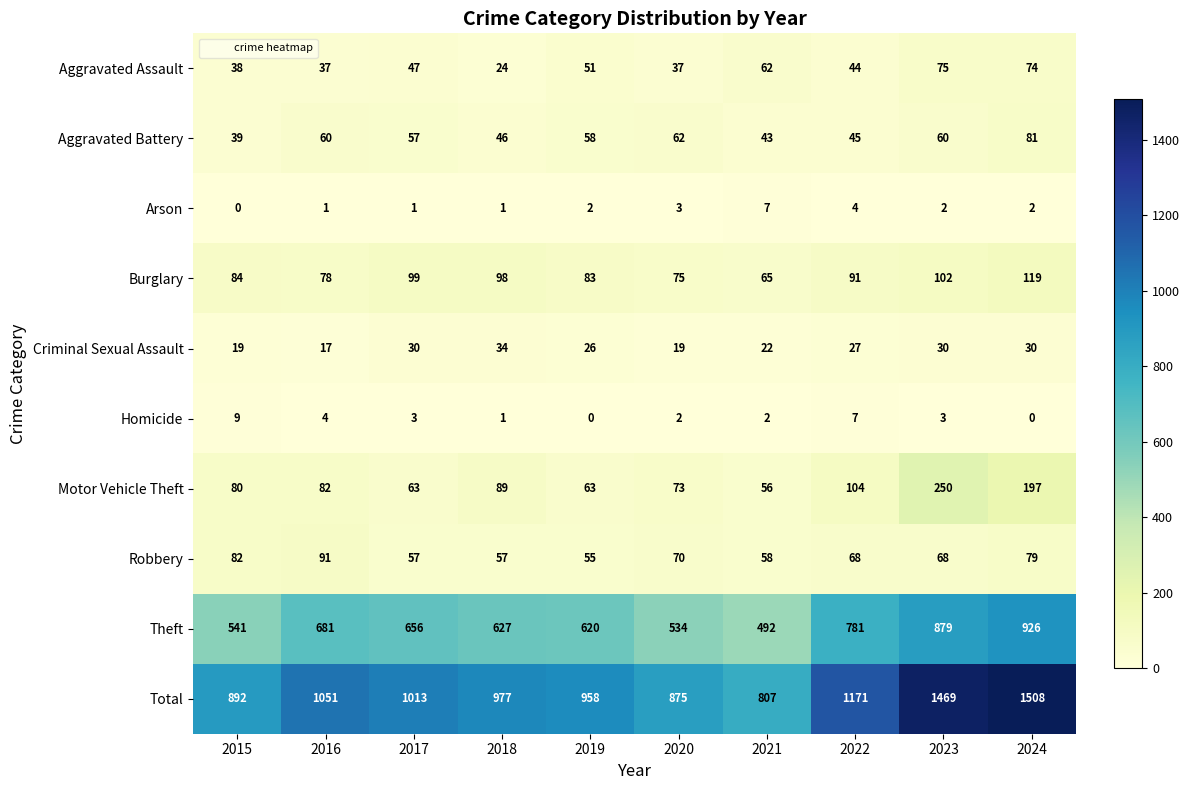

At how many categories does at least one series exceed 1109?

3